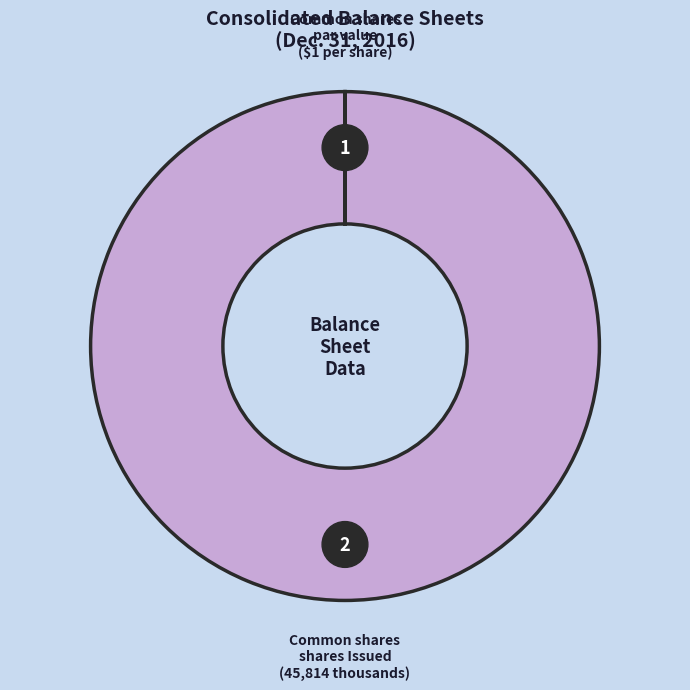

Rank the categories by value from lowest to highest.

Common shares, par value (dollars per share), Common shares, shares Issued